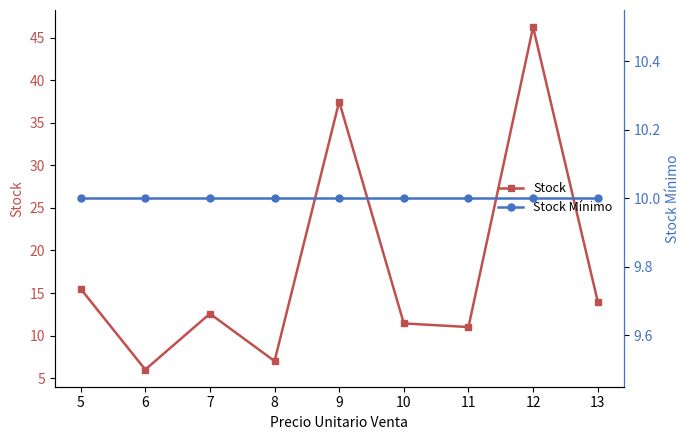

Which series has the largest total across all categories?

Stock